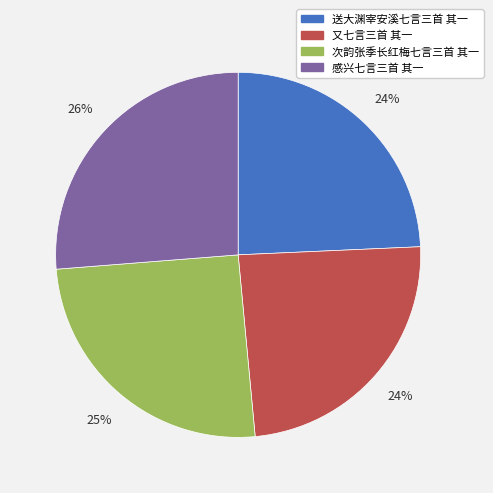

How many slices are in this pie chart?

4